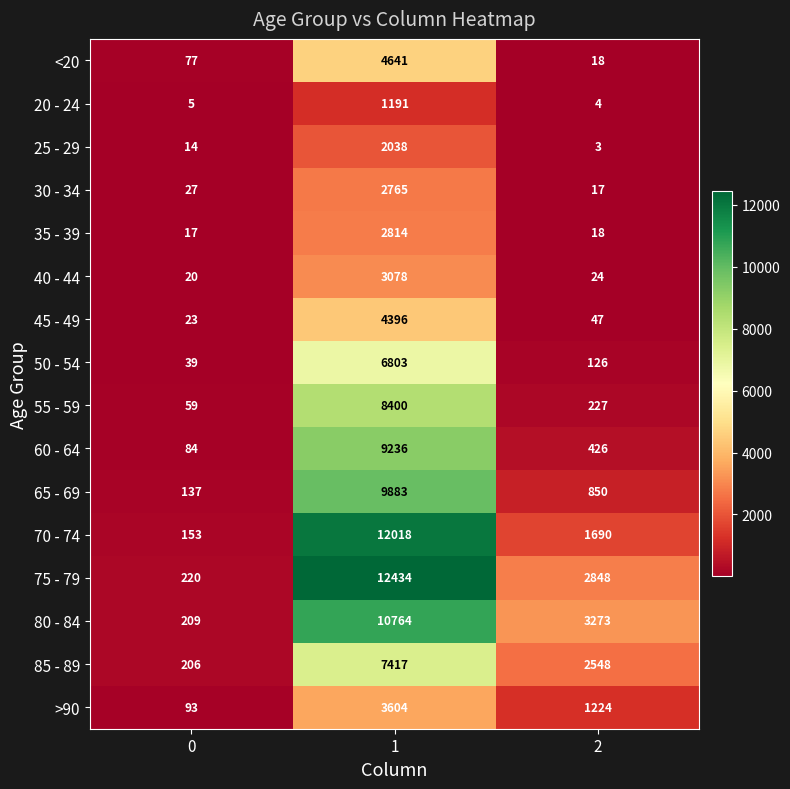

Is the value of 35 - 39 at 0 greater than the value of <20 at 1?

No